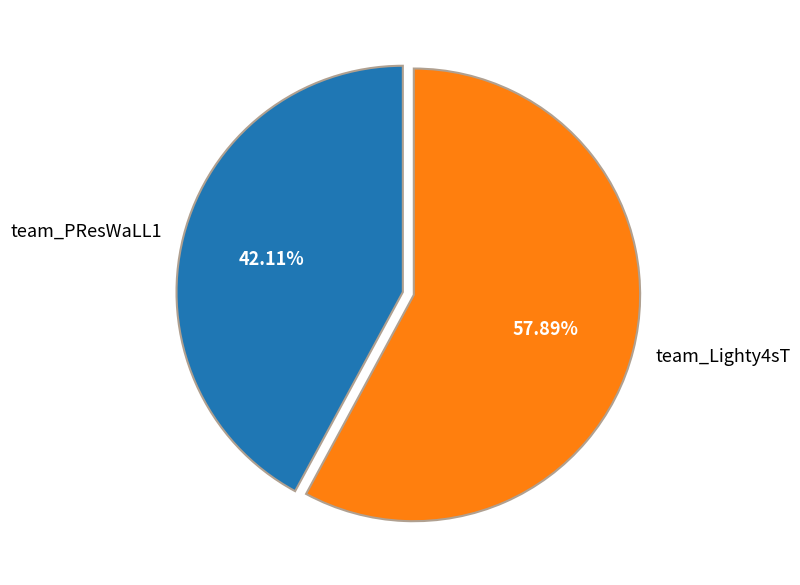

How many segments does this pie chart have?

2